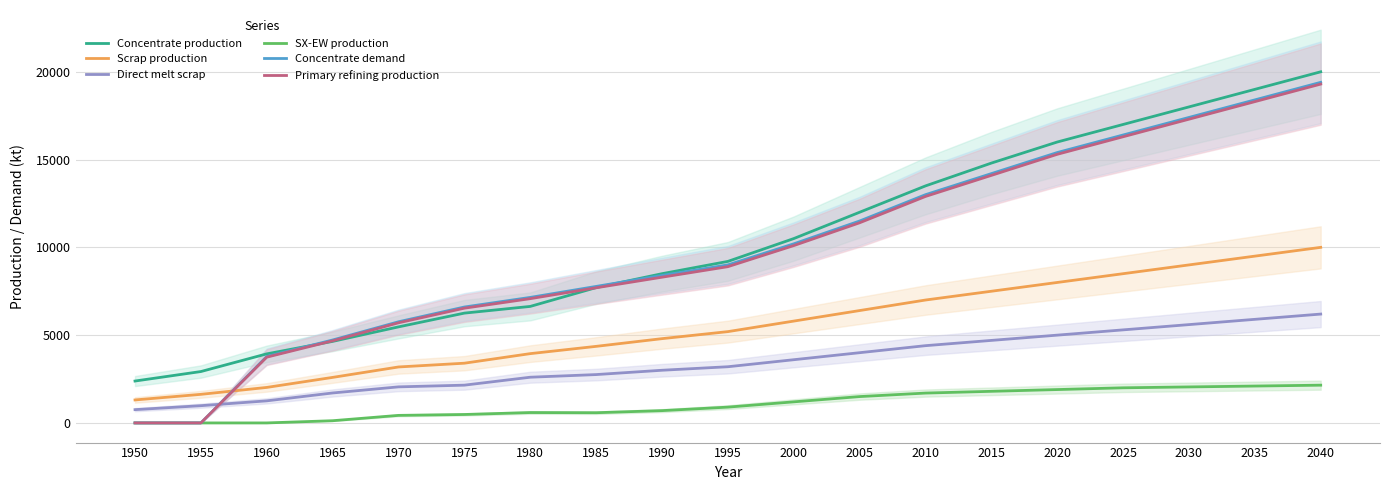

What is the value of the Concentrate production point at the 14th from the left?

14800.0